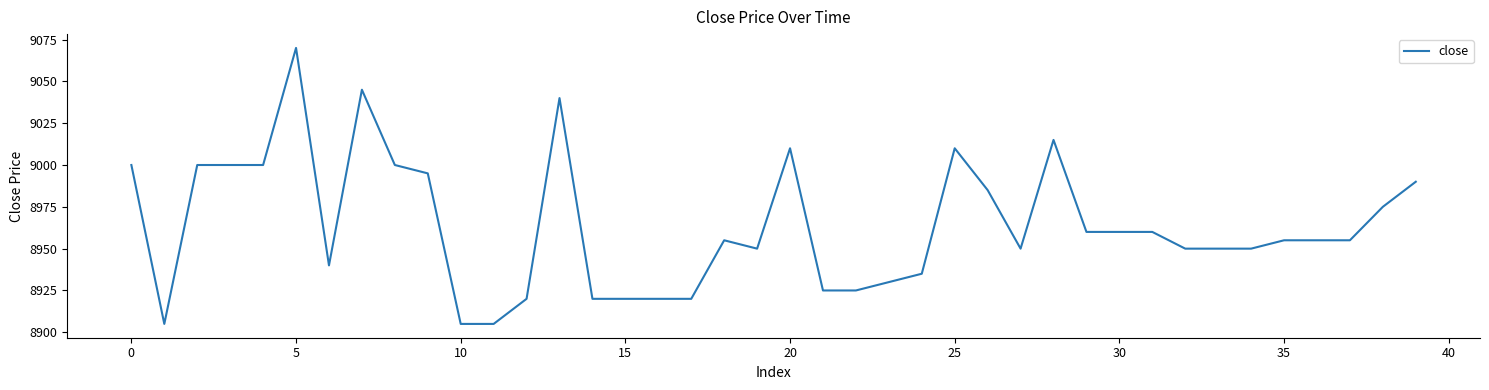

Reading left to right, list all the values displayed in this chart.

9000	8905	9000	9000	9000	9070	8940	9045	9000	8995	8905	8905	8920	9040	8920	8920	8920	8920	8955	8950	9010	8925	8925	8930	8935	9010	8985	8950	9015	8960	8960	8960	8950	8950	8950	8955	8955	8955	8975	8990